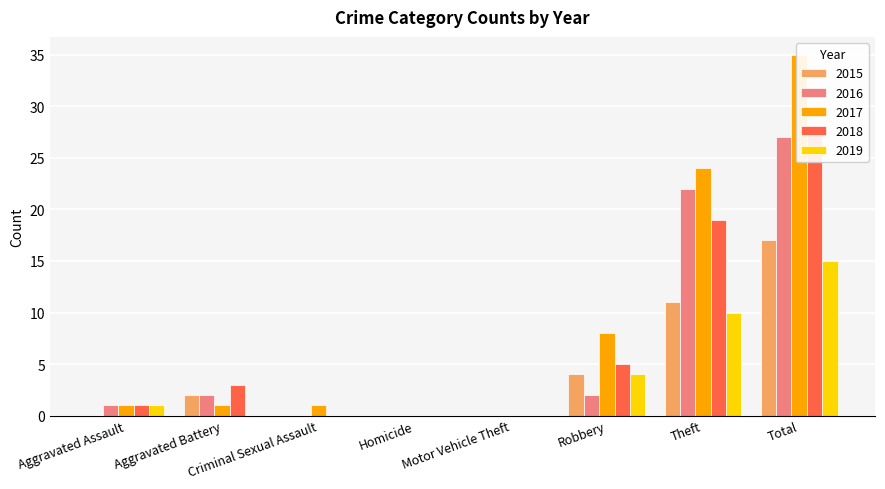

Which series has the largest total across all categories?

2017